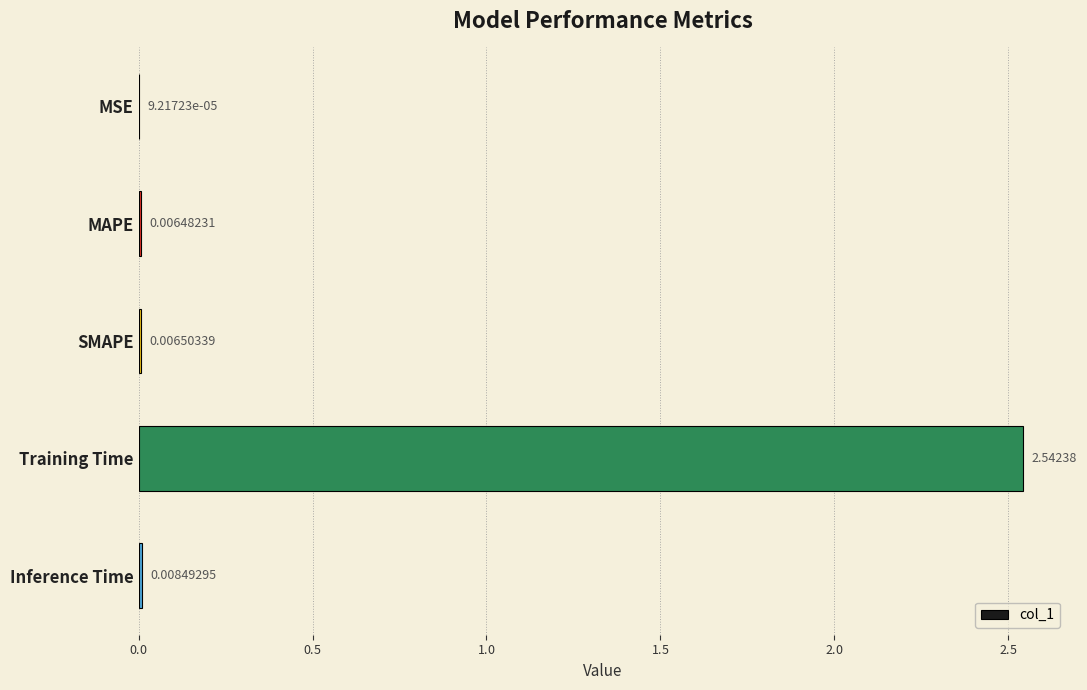

At which category does the chart reach its peak across all series?

Training Time